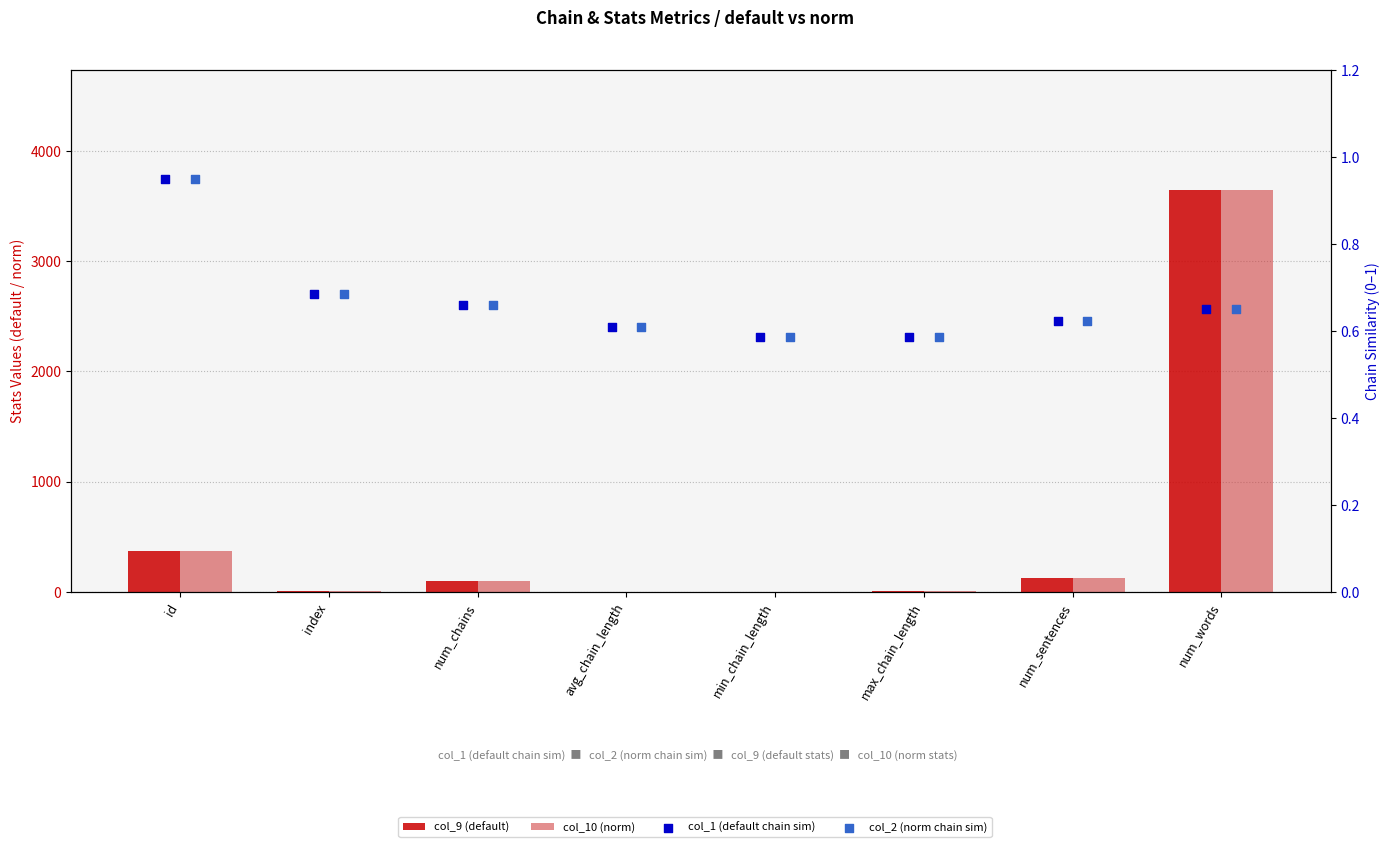

Which series has the largest total across all categories?

col_9 (default)